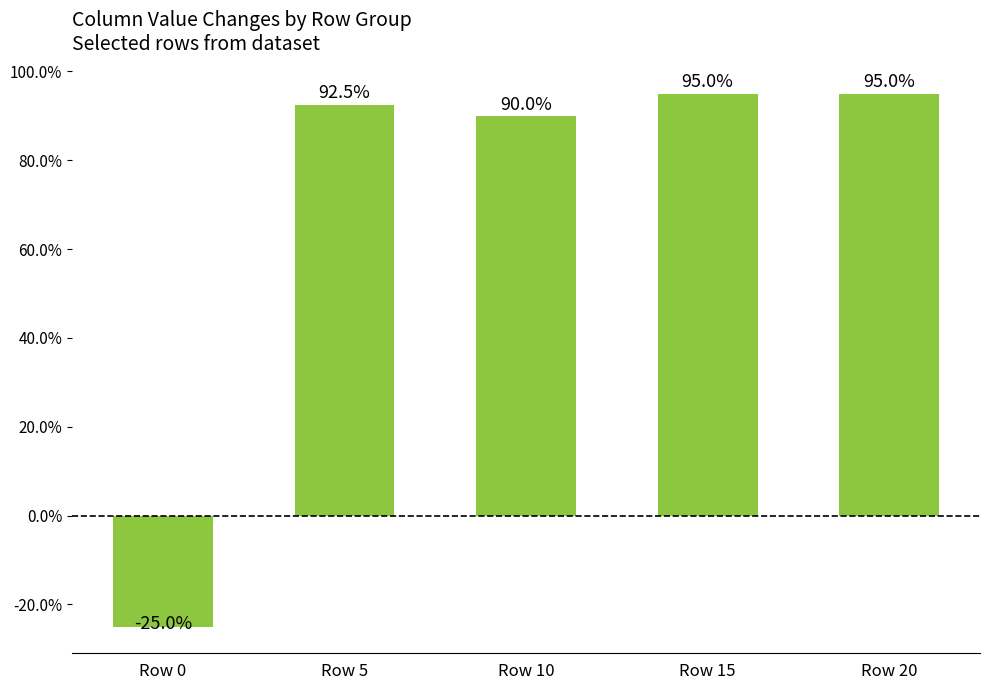

Are the bars grouped side by side (vs. stacked)?

No